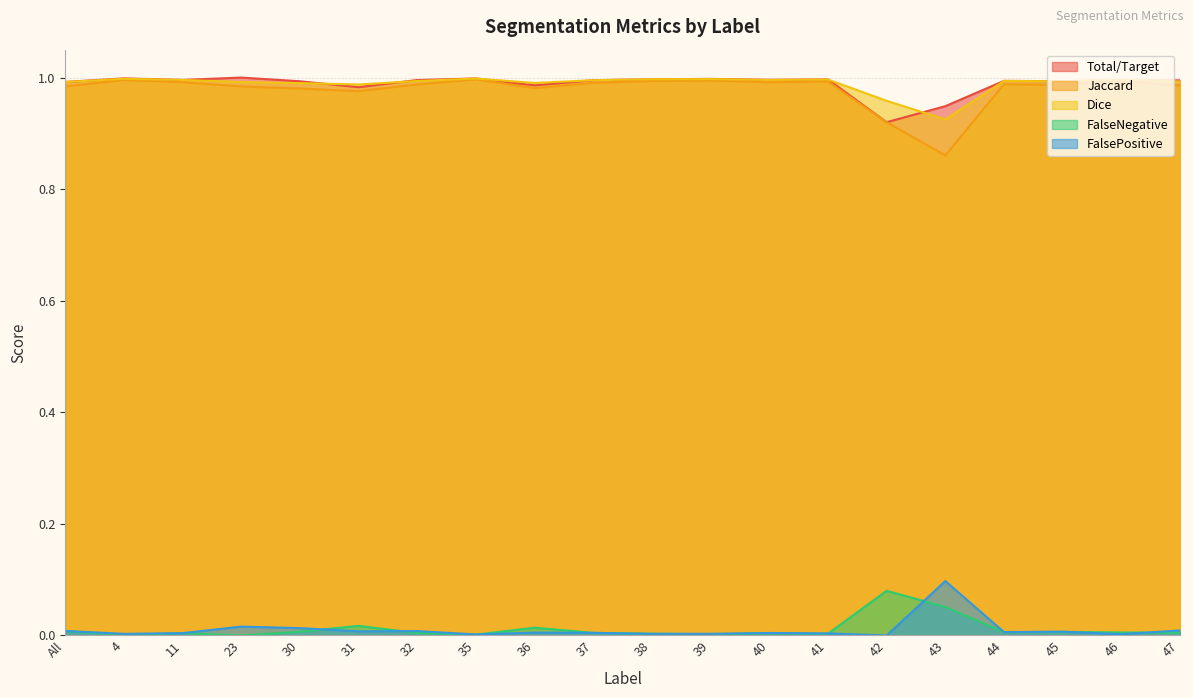

What are all the series names shown in the legend?

Total/Target, Jaccard, Dice, FalseNegative, FalsePositive